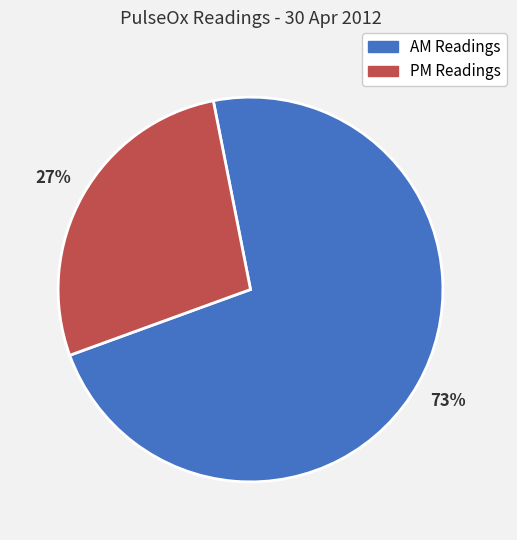

To the nearest percent, what is the average slice percentage?

50%